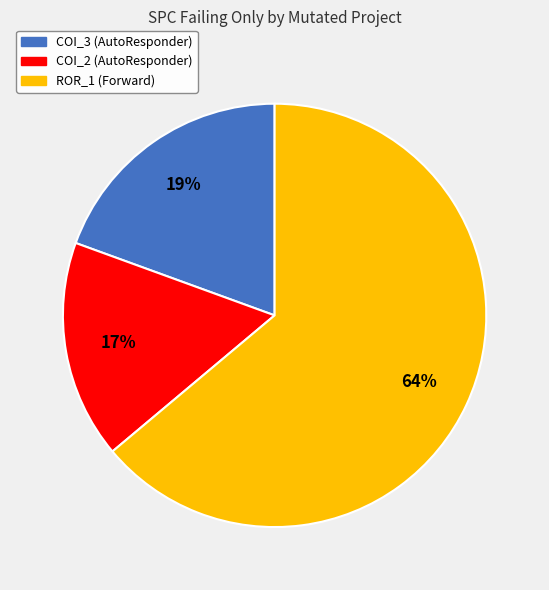

To the nearest percent, what is the difference between the largest and smallest slice percentages?

47%